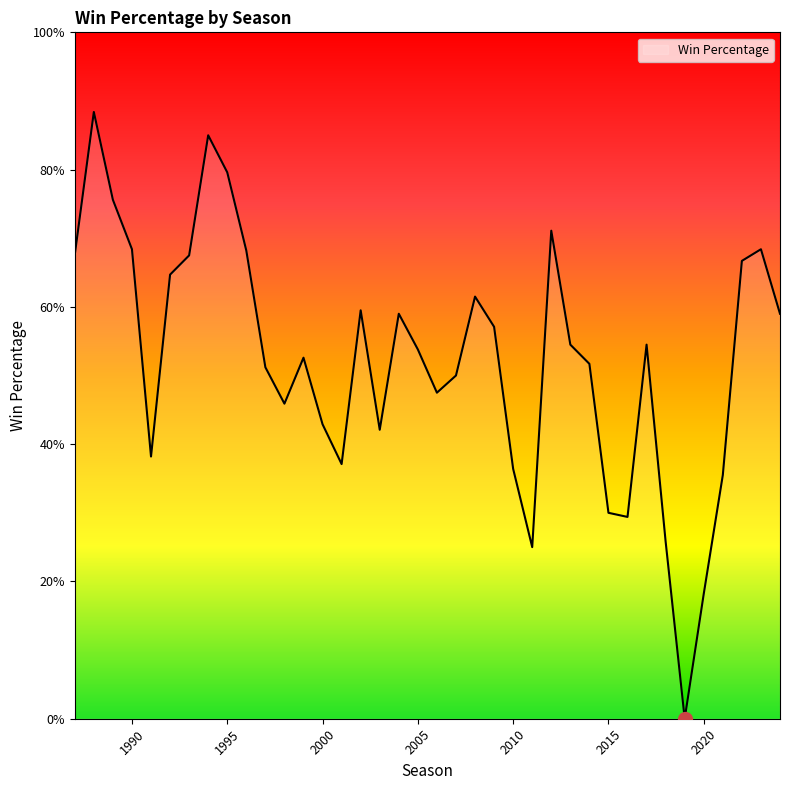

Reading right to left, transcribe all the data shown in this chart.

0.6	0.7	0.7	0.4	0.2	0.0	0.3	0.5	0.3	0.3	0.5	0.5	0.7	0.2	0.4	0.6	0.6	0.5	0.5	0.5	0.6	0.4	0.6	0.4	0.4	0.5	0.5	0.5	0.7	0.8	0.8	0.7	0.6	0.4	0.7	0.8	0.9	0.7